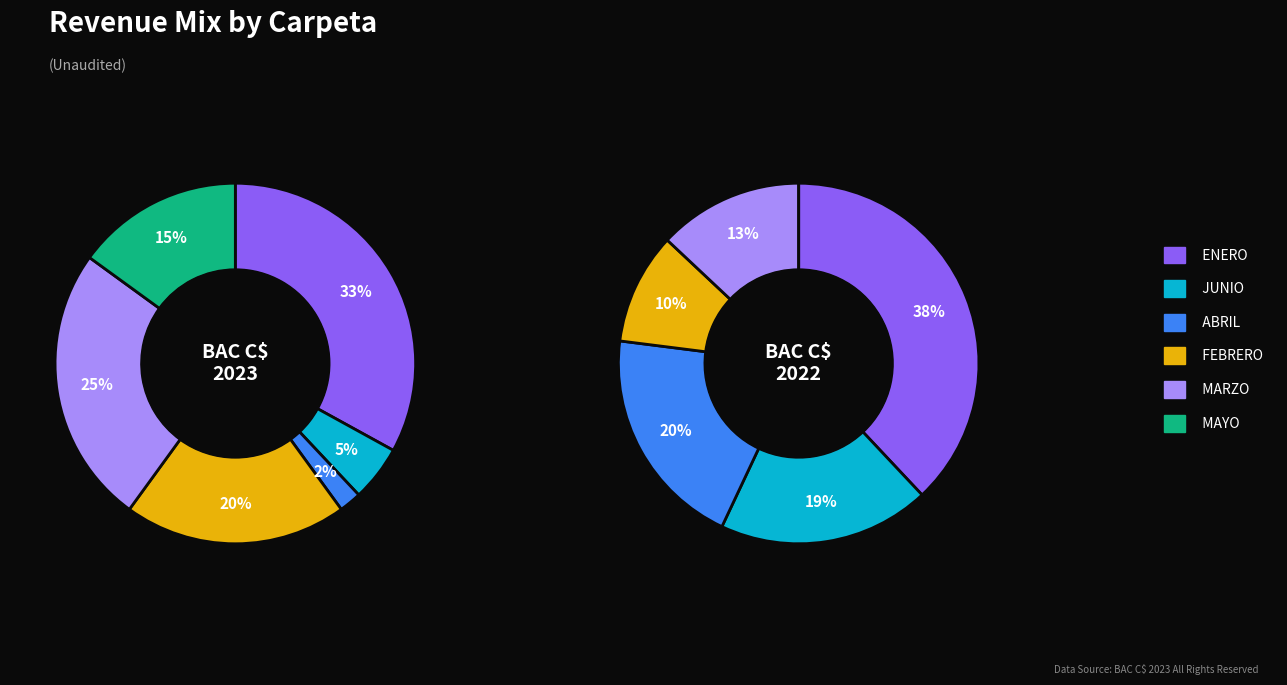

To the nearest percent, what is the combined percentage of ENERO and MARZO?

58%